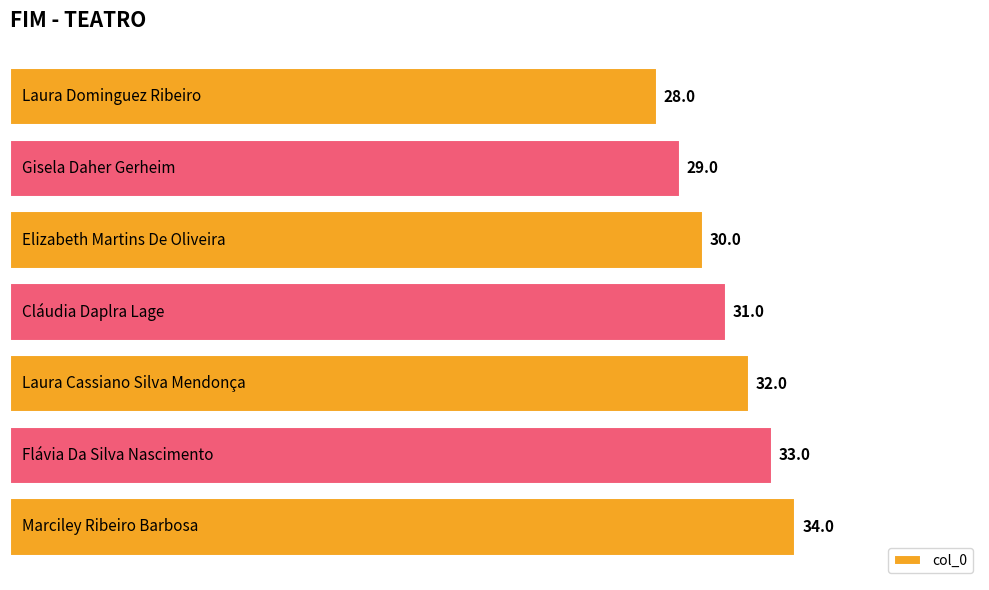

Reading top to bottom, extract all data points from this chart.

28	29	30	31	32	33	34